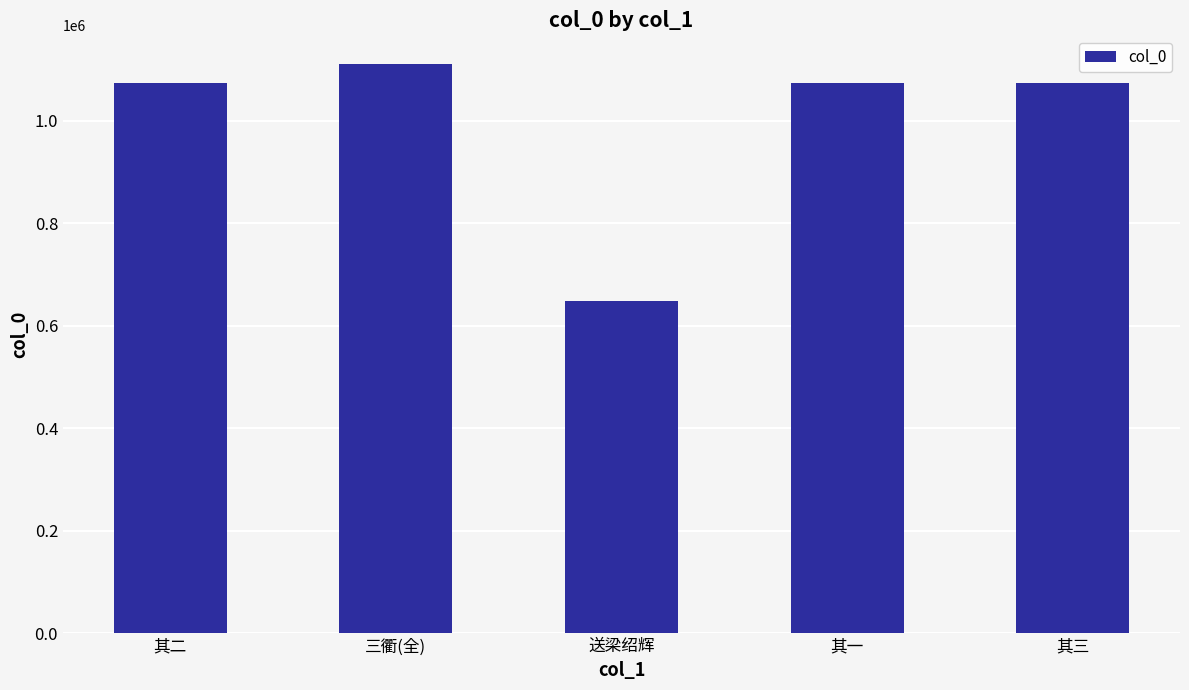

At which category does the chart reach its peak across all series?

三衢(全)